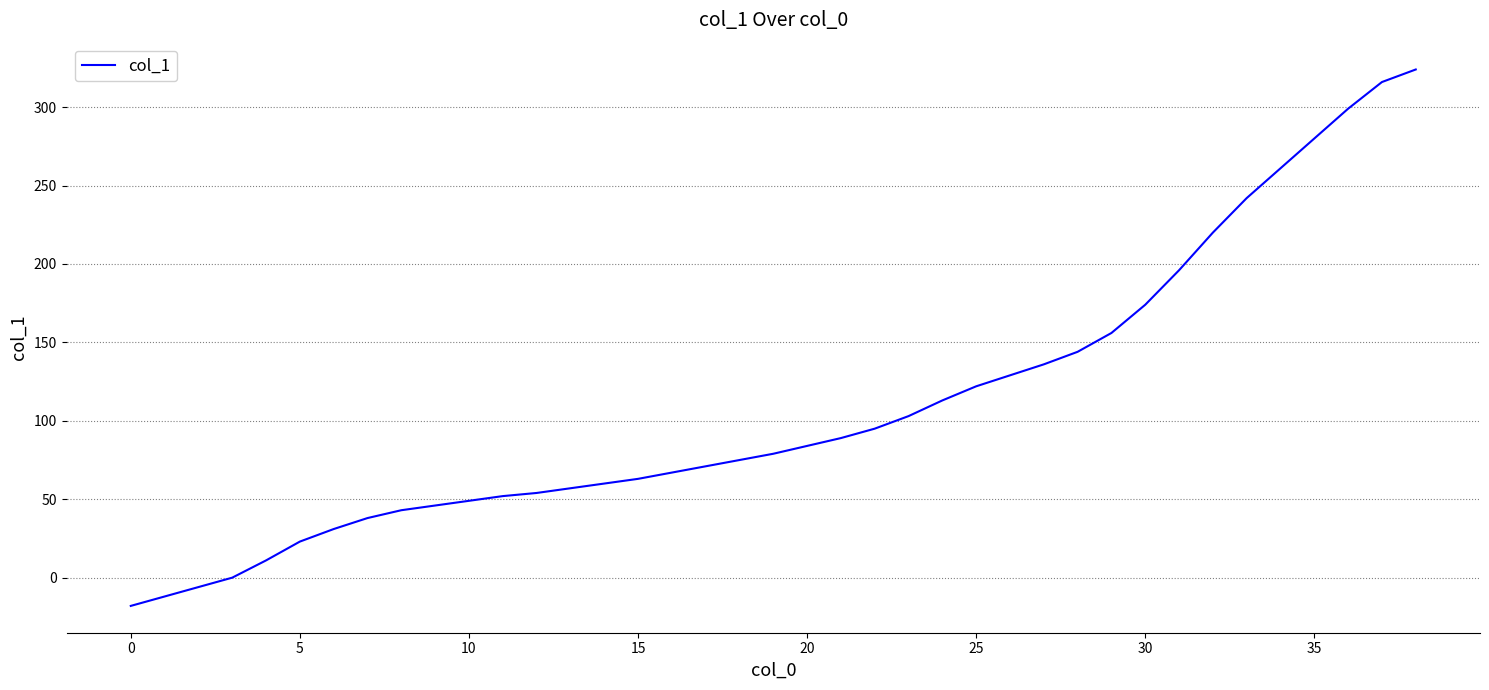

Does the chart display data point markers on the line(s)?

No